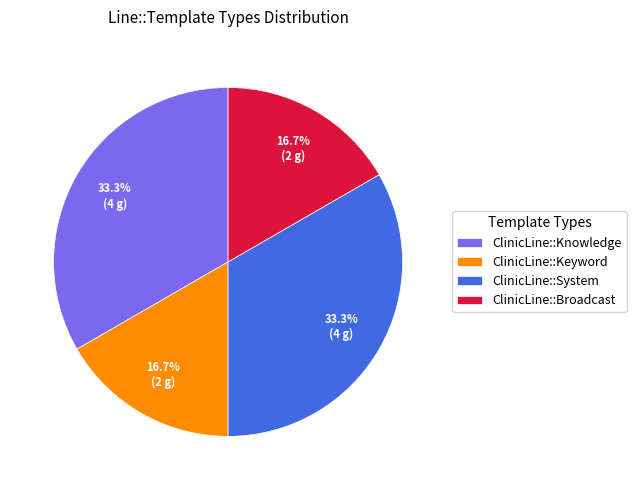

What is the ratio of the value at ClinicLine::Keyword to the value at ClinicLine::Knowledge?

0.5